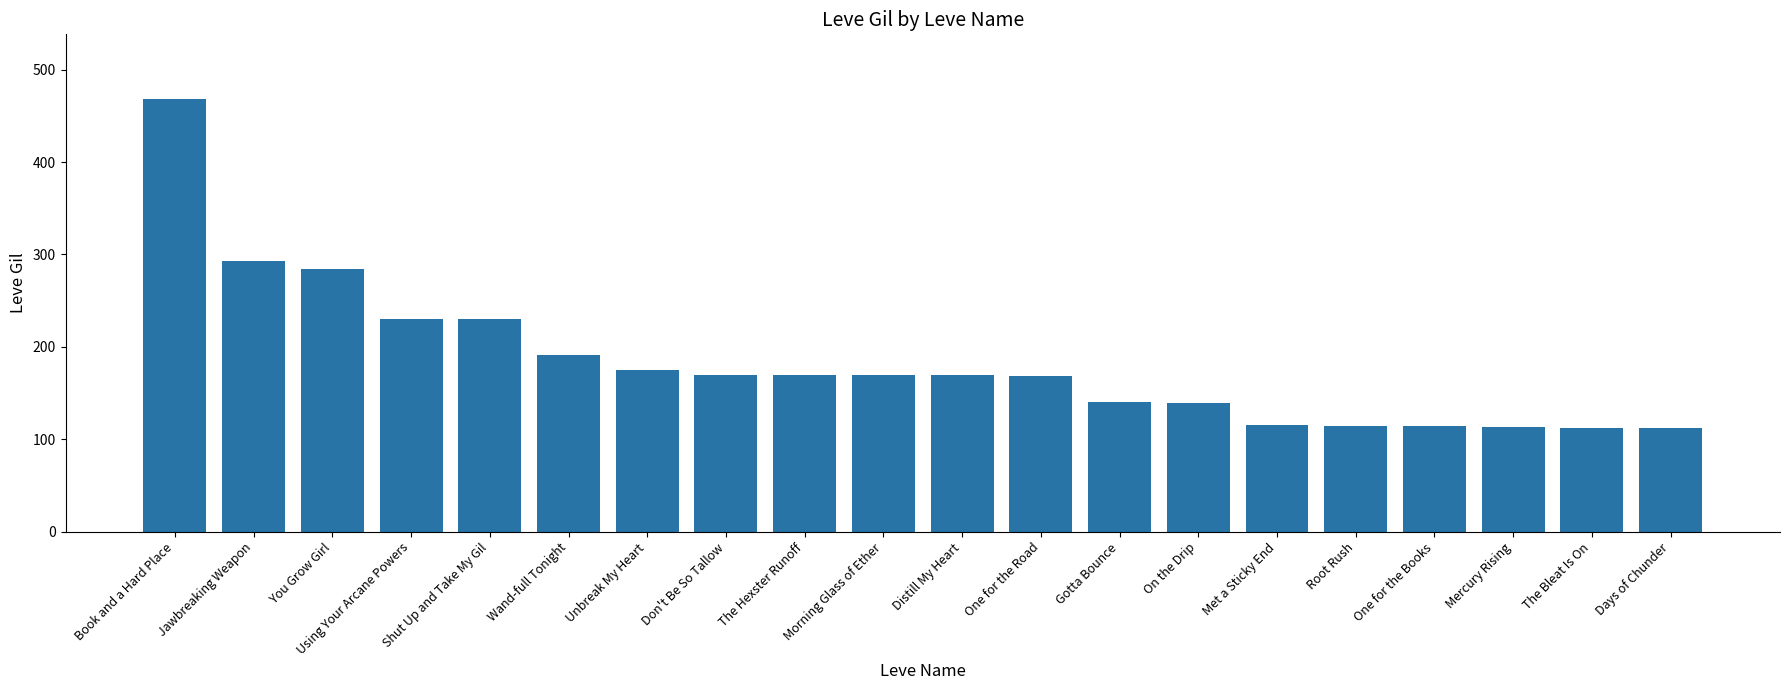

What is the difference between the maximum and second lowest values?

356